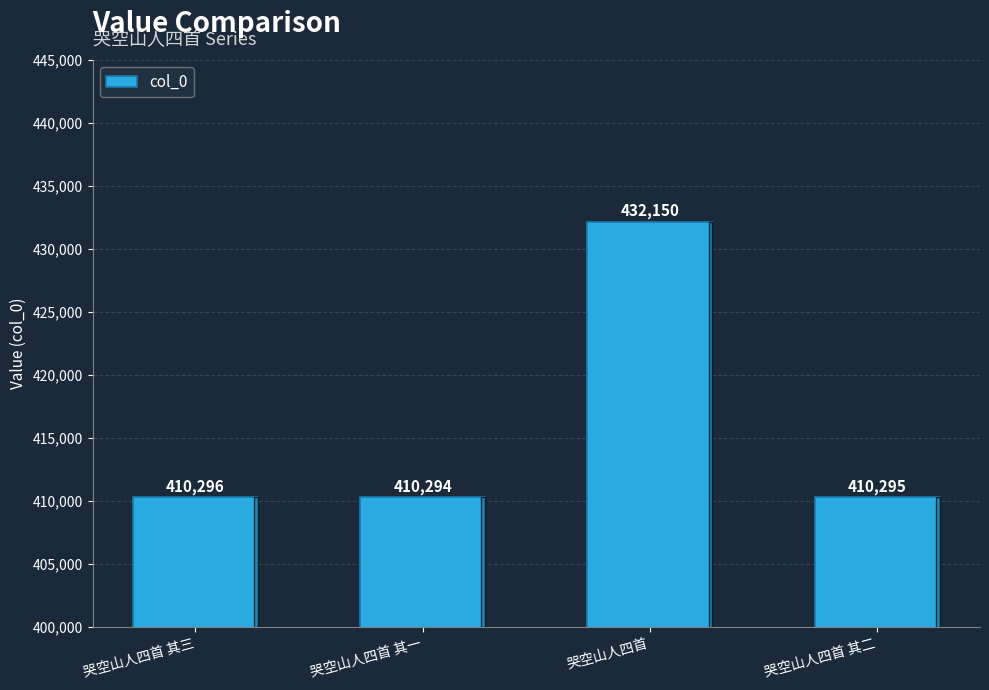

What is the difference between the maximum and minimum values?

21856